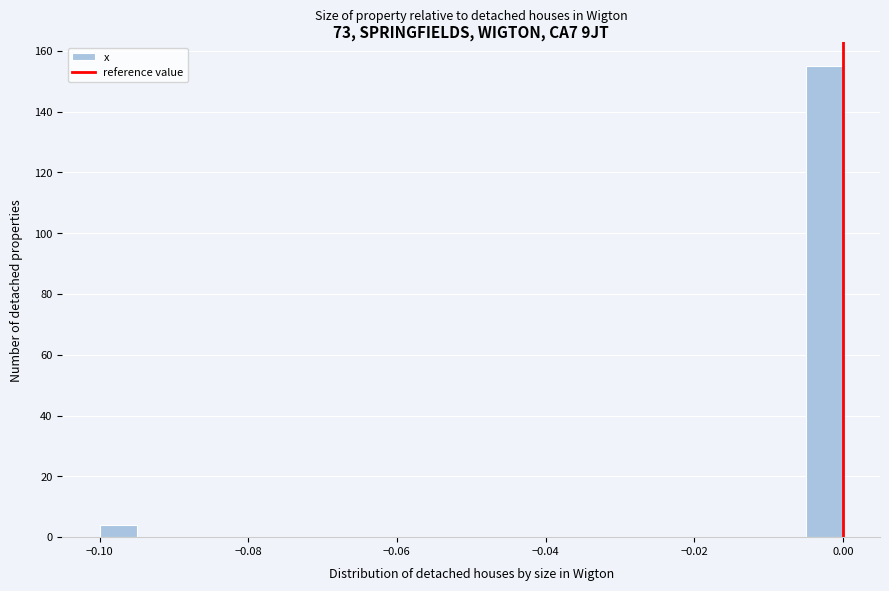

Read against the x-axis, roughly where is the centre of the tallest bar?

-0.002